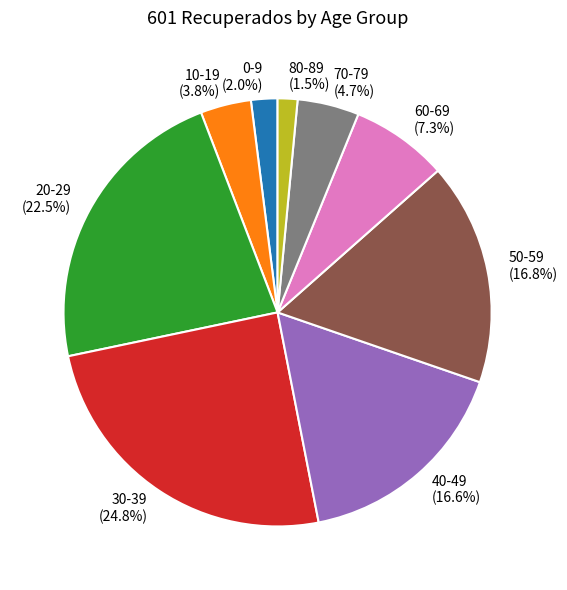

What is the total percentage of 50-59 (16.8%) and 30-39 (24.8%)?

41.6%